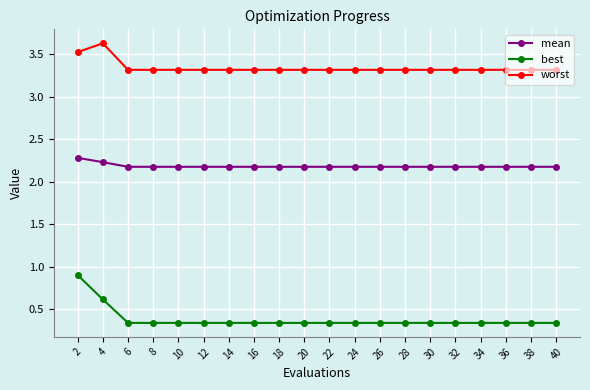

Is it true that mean equals 1.4 at 40?

False